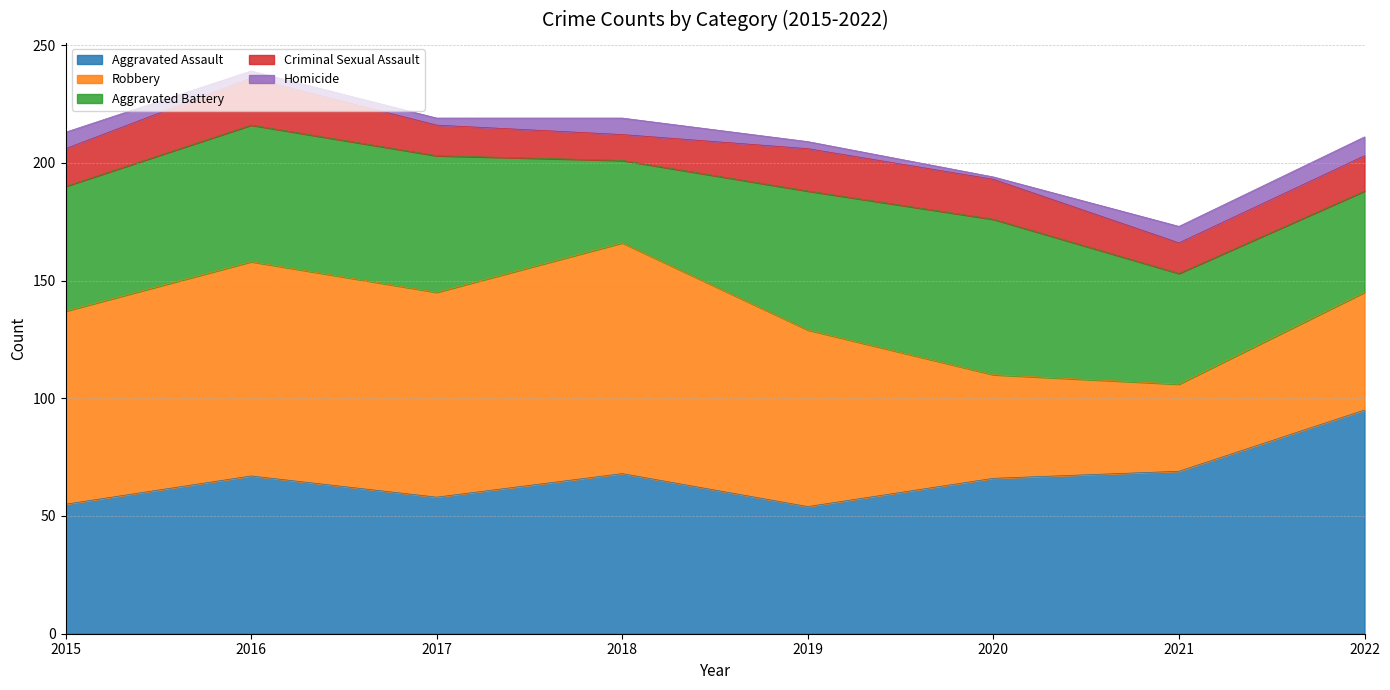

At which label does Aggravated Assault reach its peak?

2022